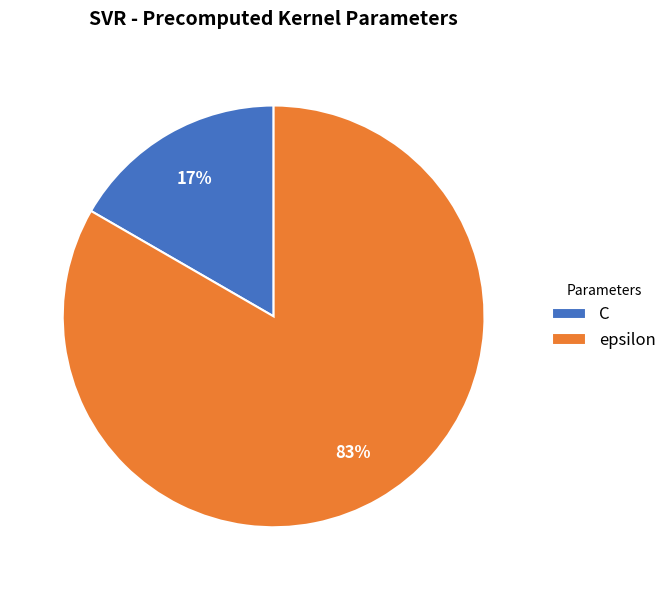

True or false: C accounts for 17% of the total.

True